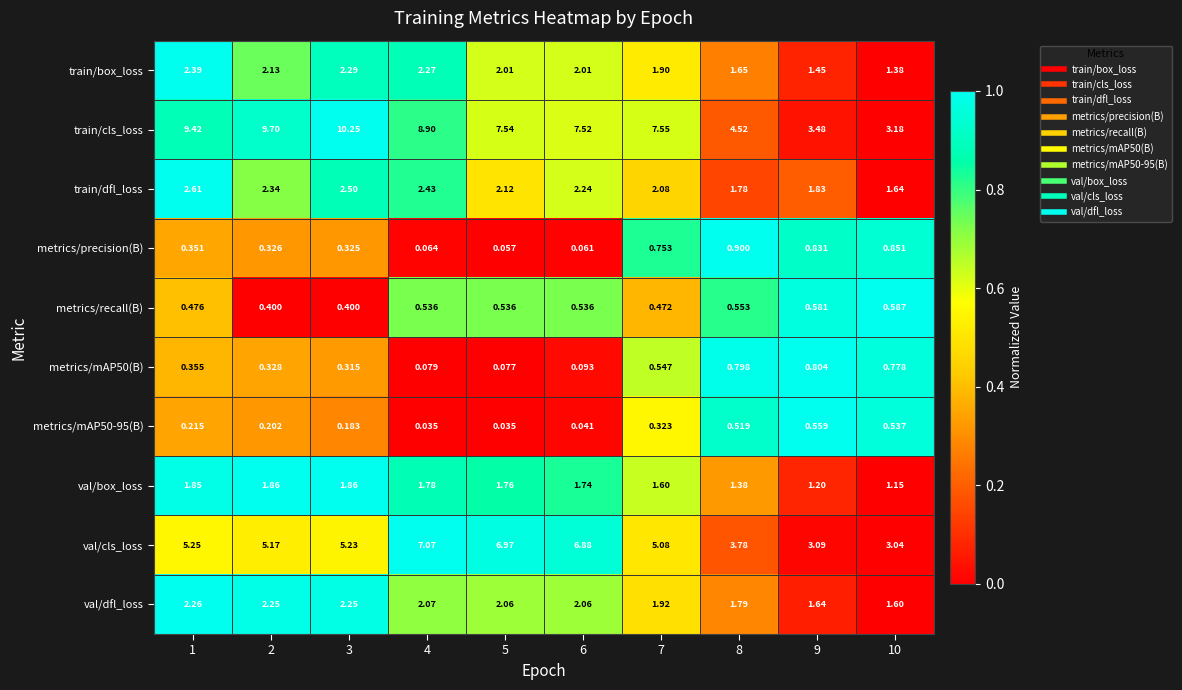

Between 5 and 10, which series saw the biggest shift?

train/cls_loss